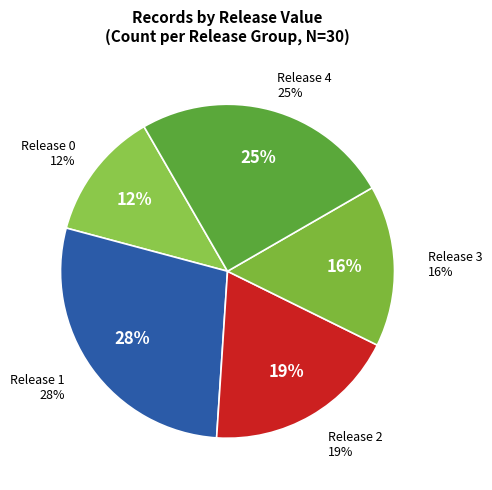

Which has a higher value, 4 or 2?

4